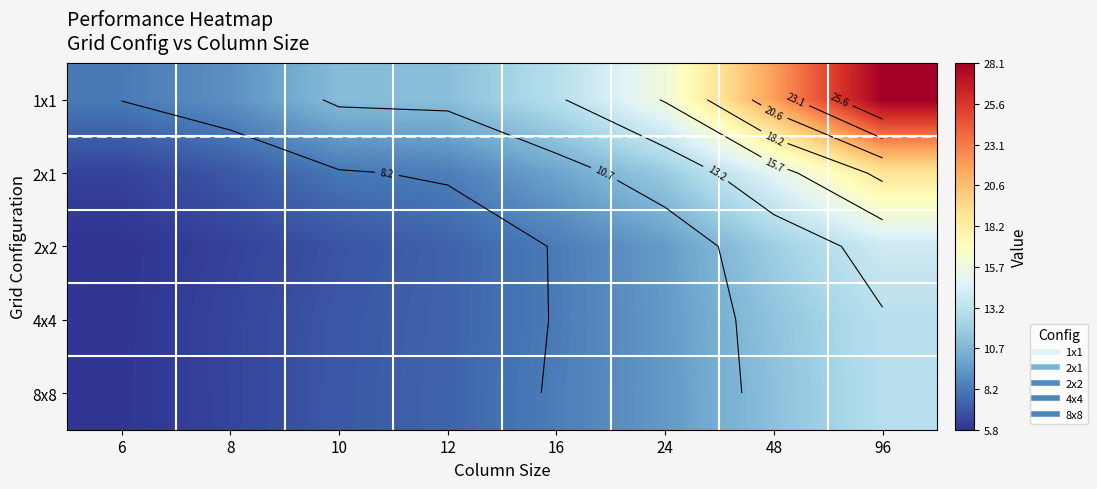

The value of 4x4 at 16 is 14.5. True or false?

False